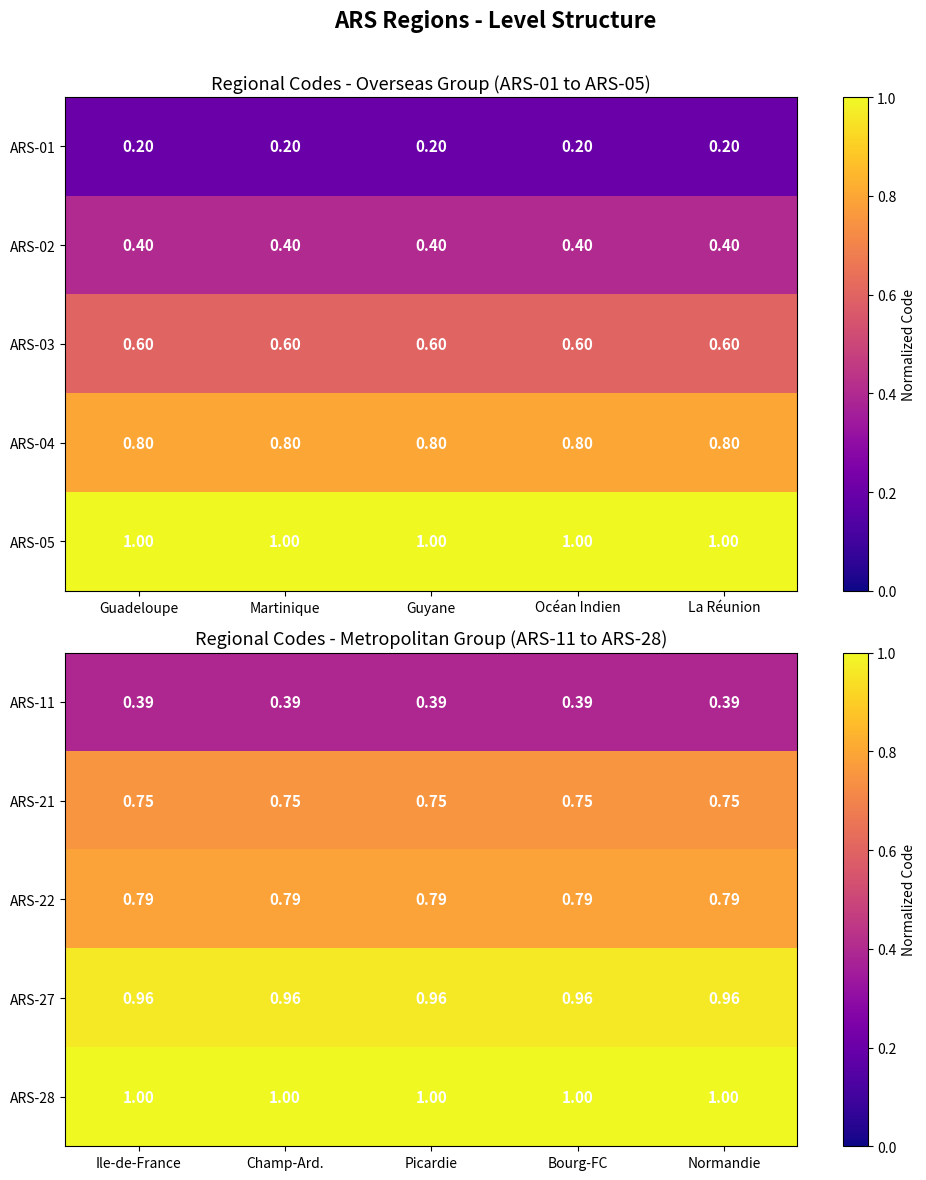

Is the value of ARS-28 at Bourg-FC greater than the value of ARS-27 at Ile-de-France?

Yes